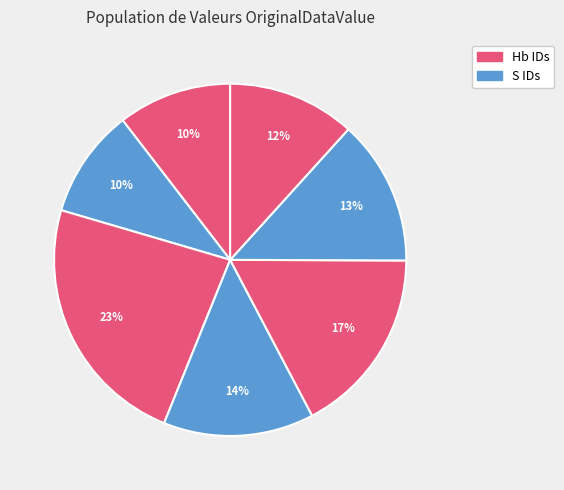

How many segments does this pie chart have?

7